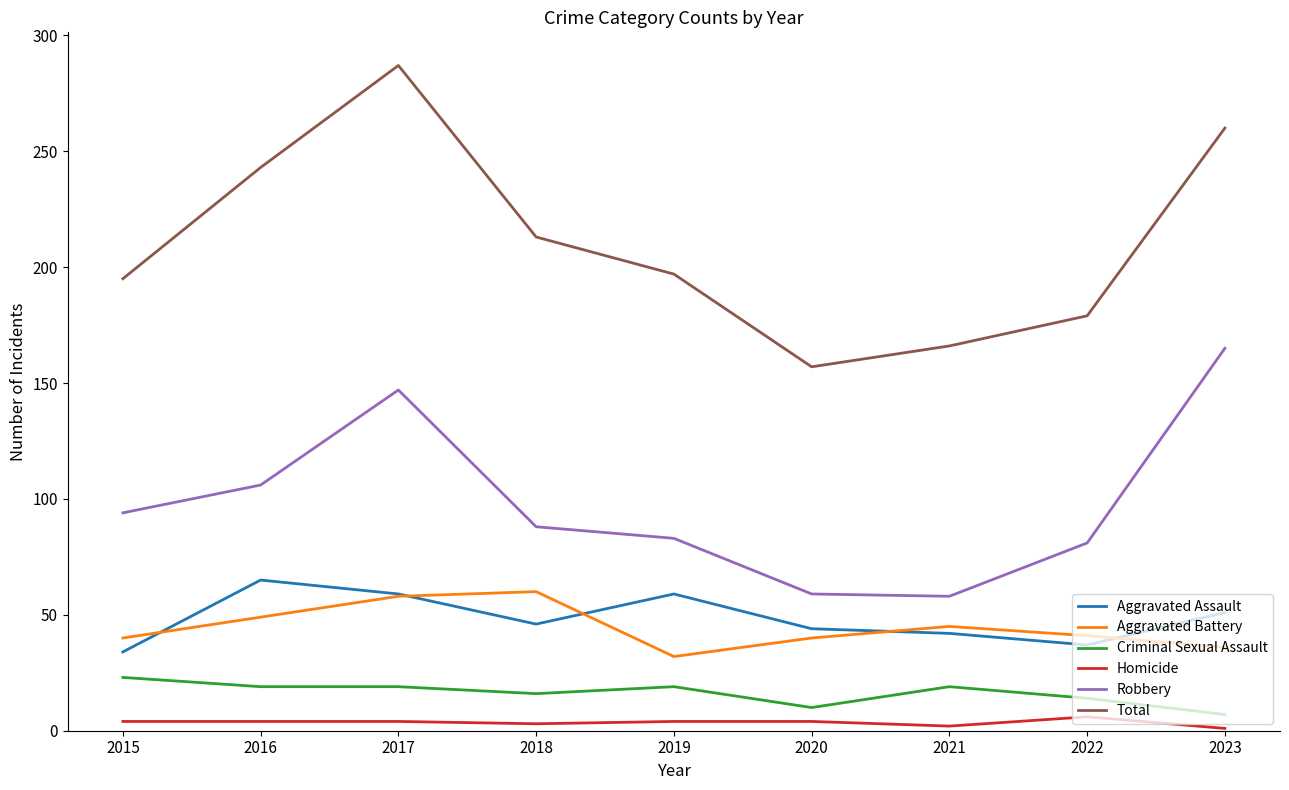

Rank the series at 2016 from highest to lowest value.

Total, Robbery, Aggravated Assault, Aggravated Battery, Criminal Sexual Assault, Homicide